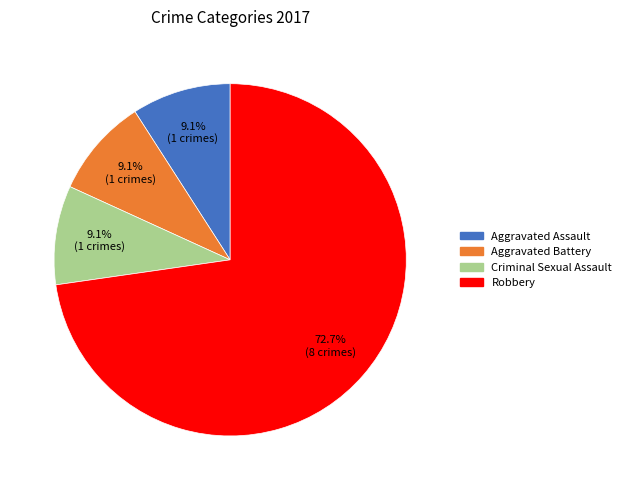

To the nearest percent, what is the difference between the Criminal Sexual Assault and Robbery slice percentages?

64%